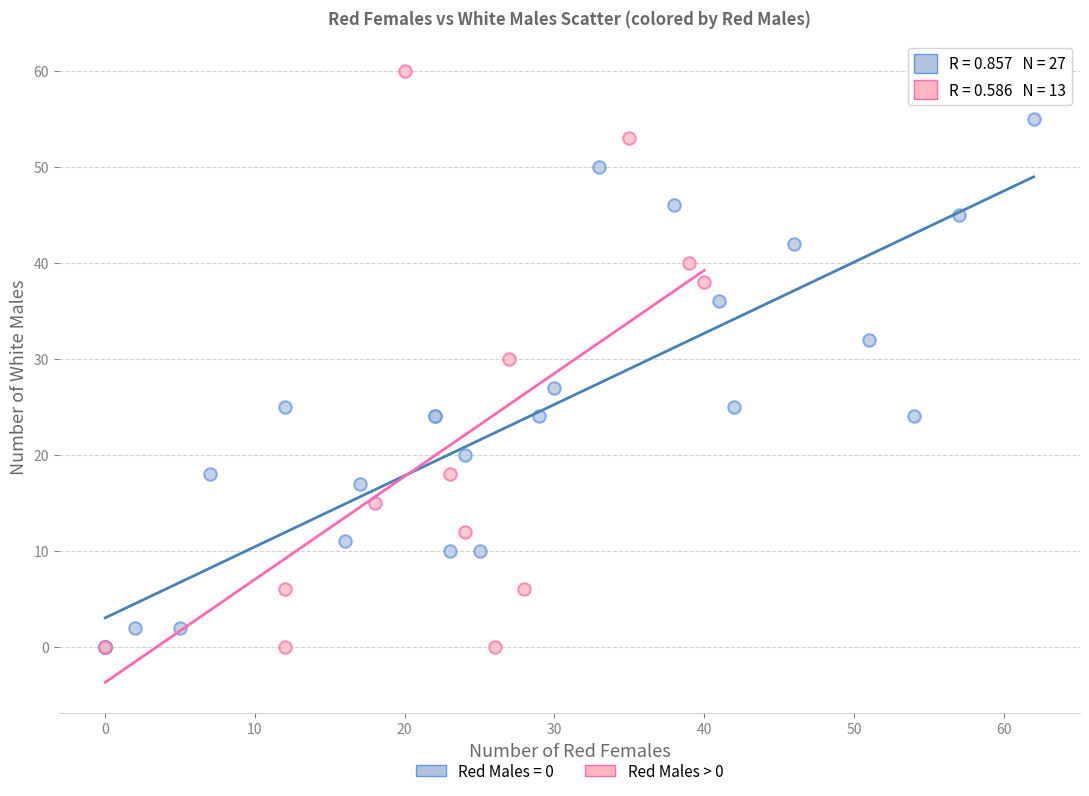

Which series contains the highest Y value?

Red Males > 0